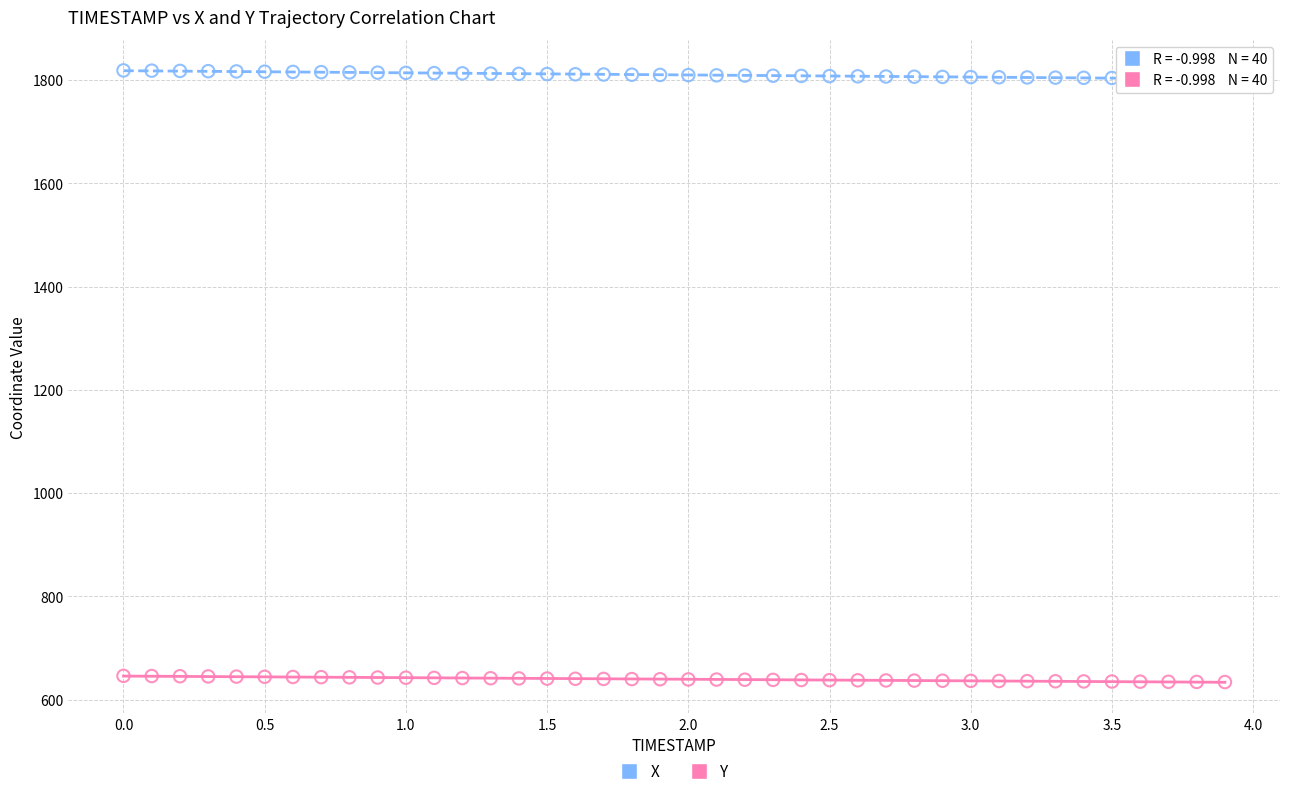

What are all the series names shown in the legend?

X, Y